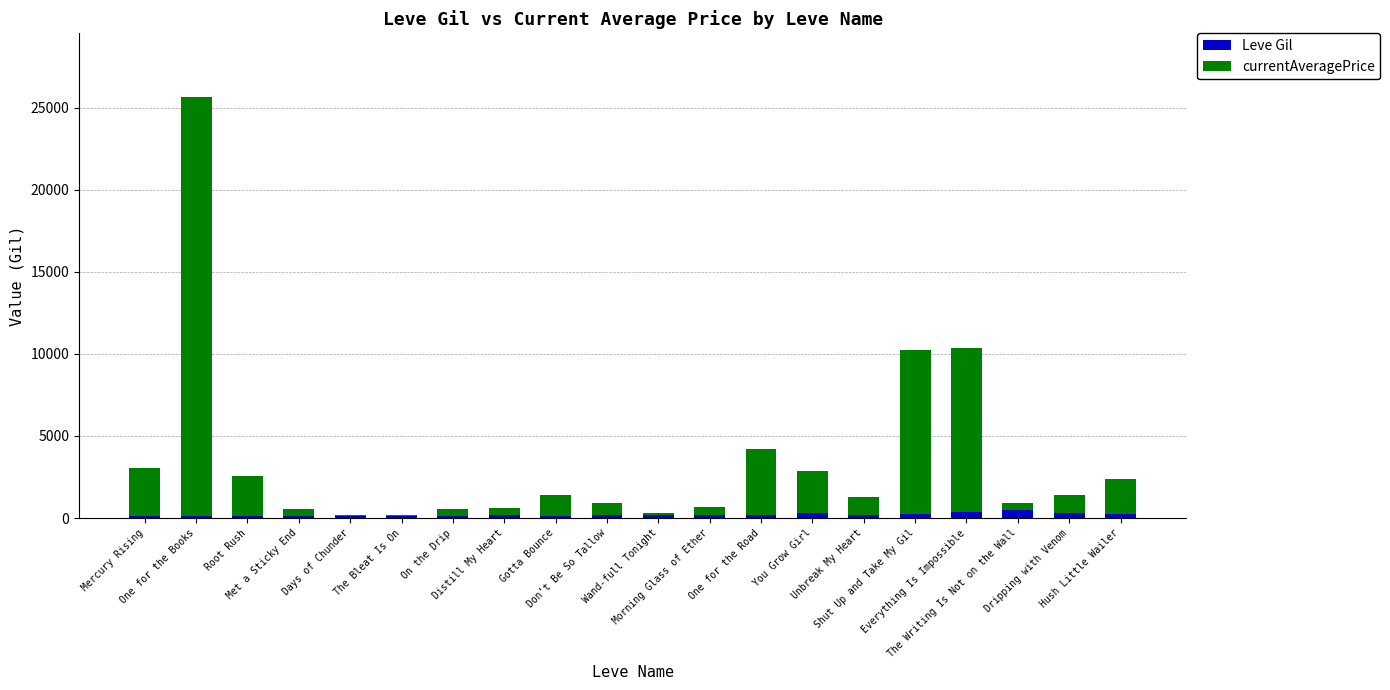

What is the average value of the Leve Gil series?

192.8